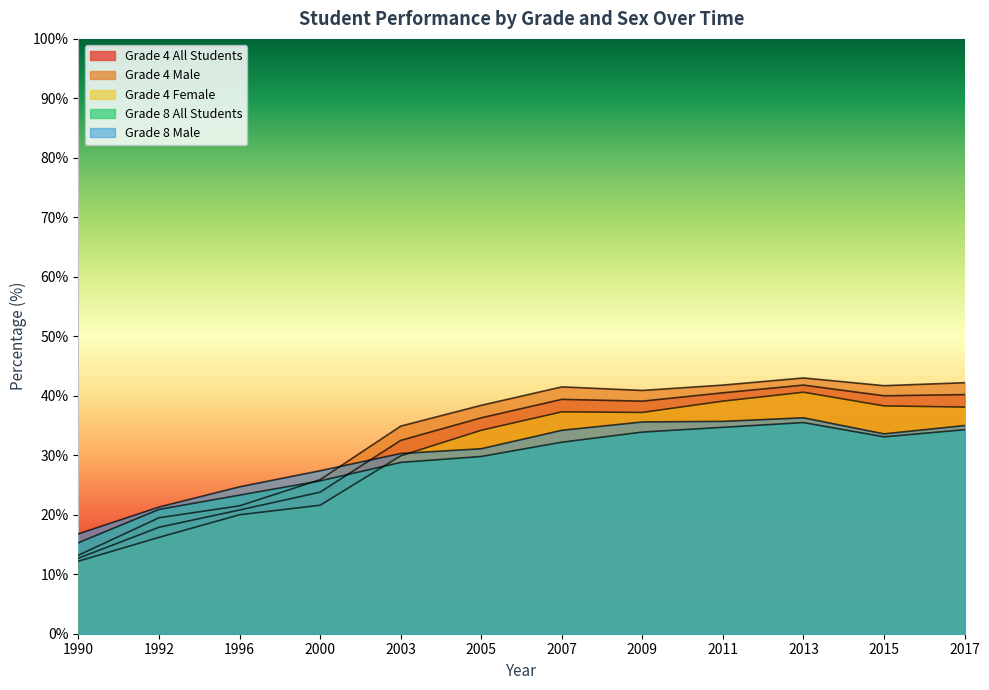

How many lines are shown in the chart?

5